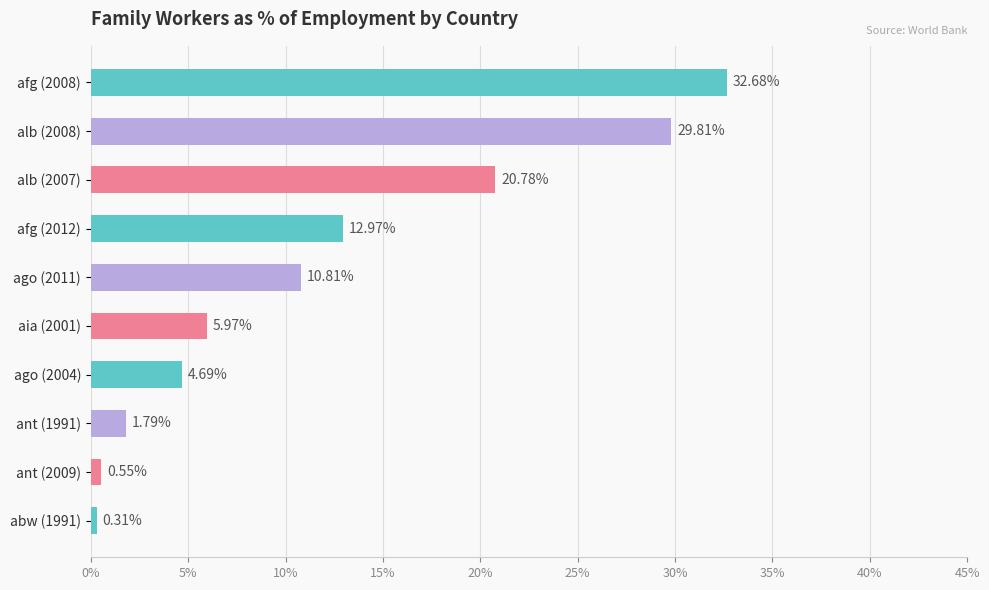

What is the sum of all values?

120.4